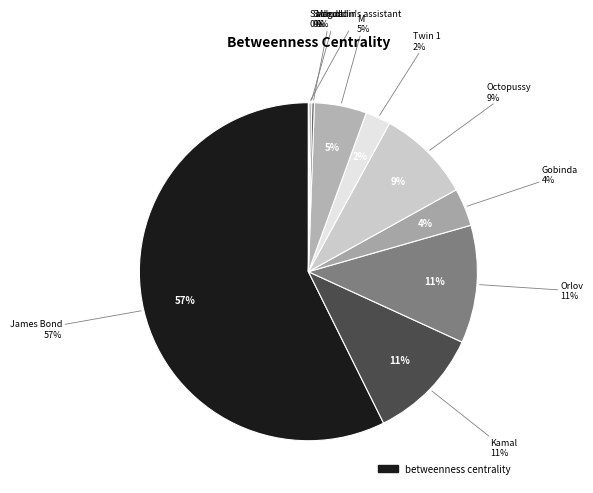

Is there any slice that represents more than half of the pie?

Yes